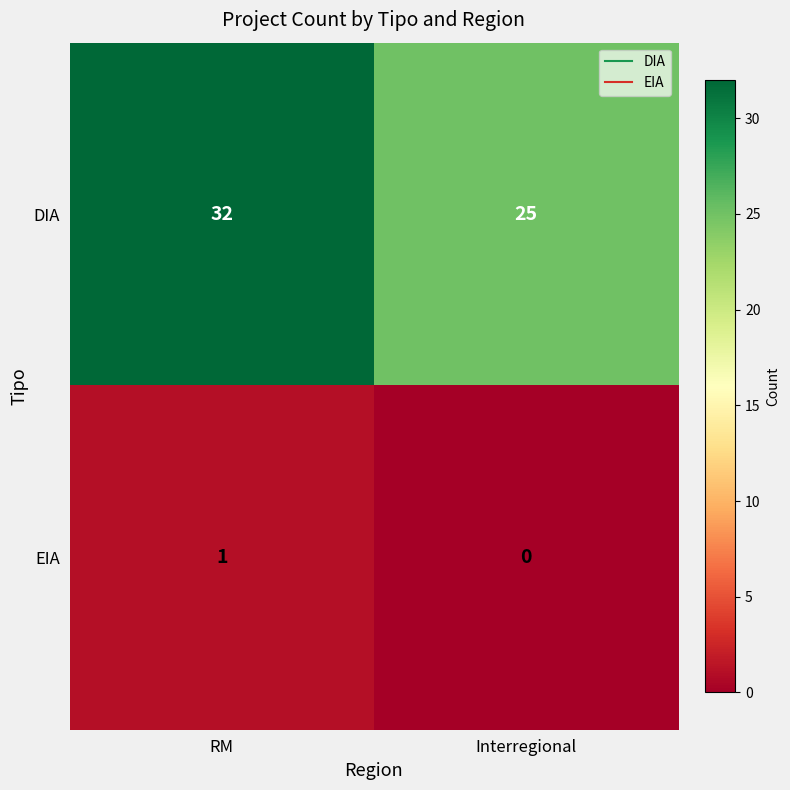

True or false: DIA has a value of 25 at Interregional.

True